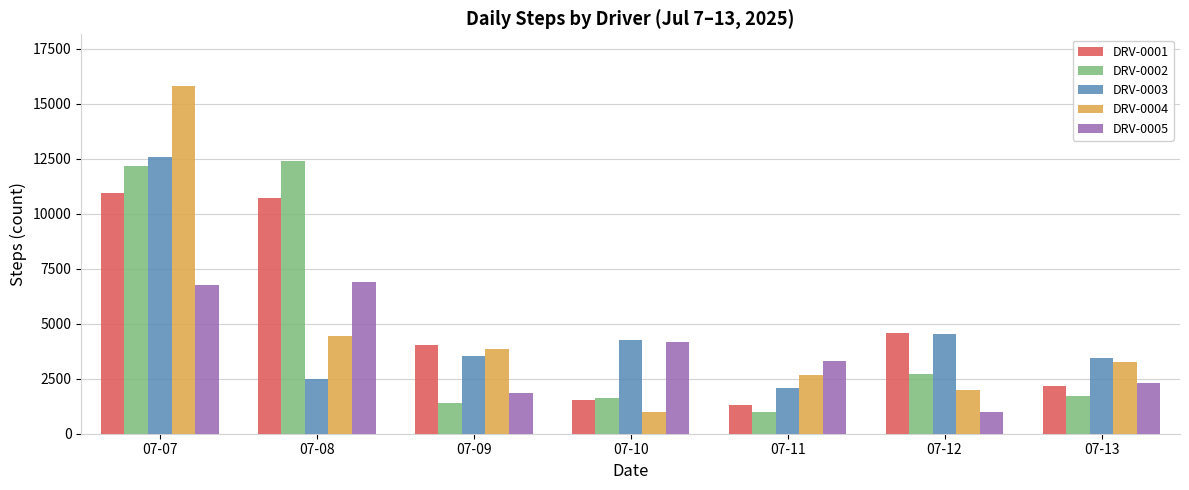

Does the chart contain any negative values?

No